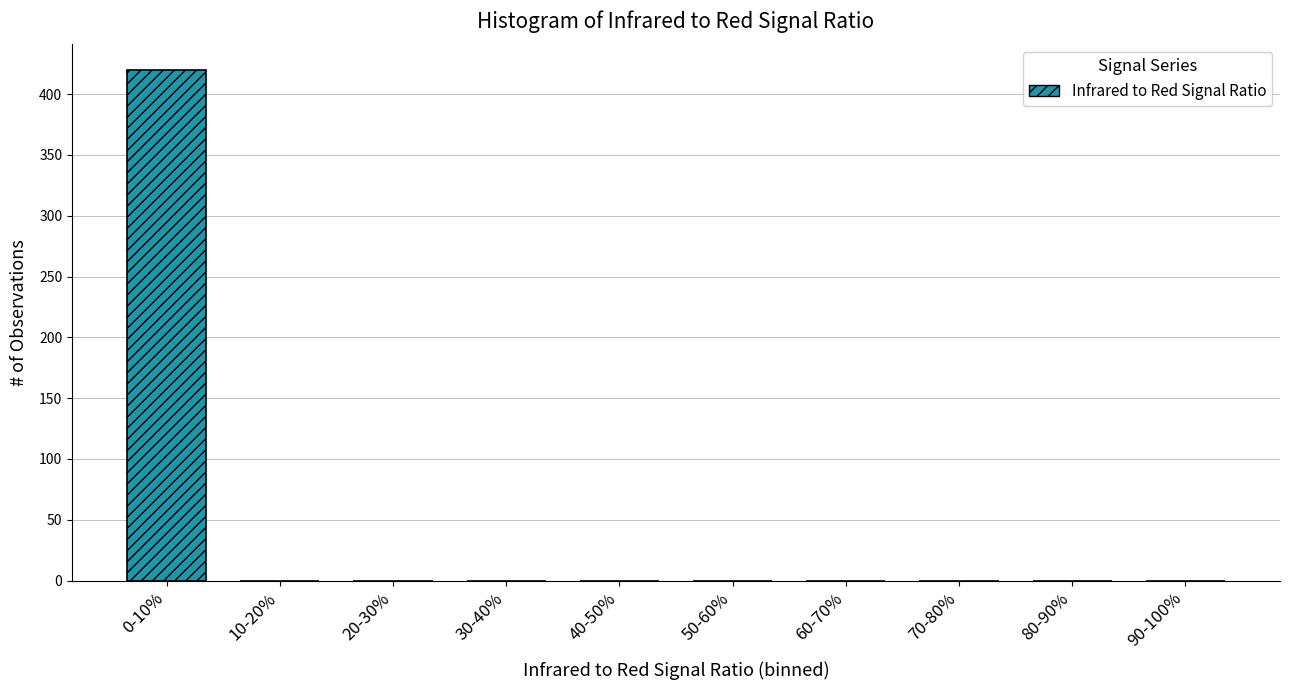

Reading left to right, transcribe all the data shown in this chart.

0-10%=420	10-20%=0	20-30%=0	30-40%=0	40-50%=0	50-60%=0	60-70%=0	70-80%=0	80-90%=0	90-100%=0